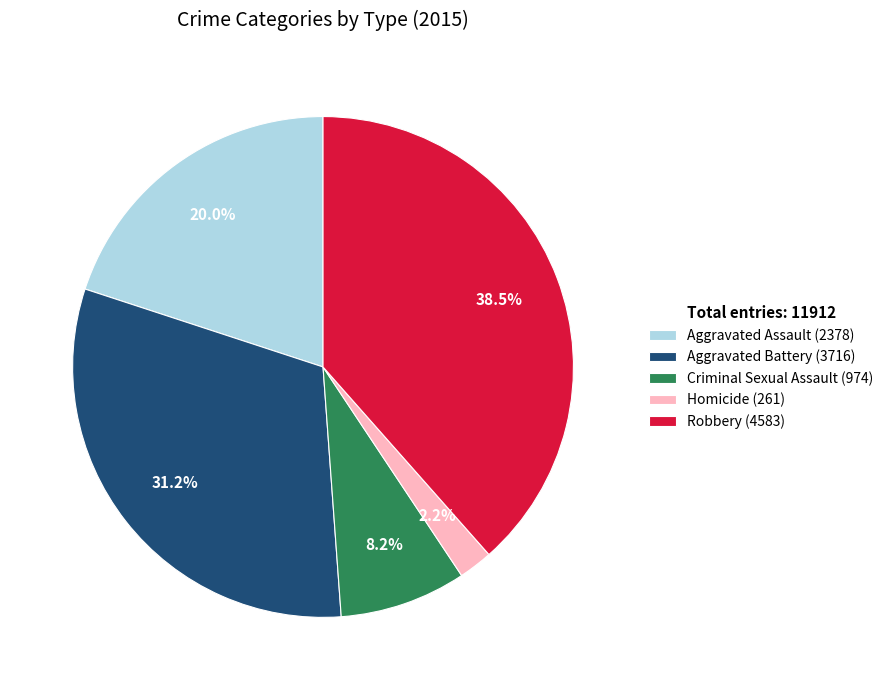

Which category has the smallest portion of the pie?

Homicide